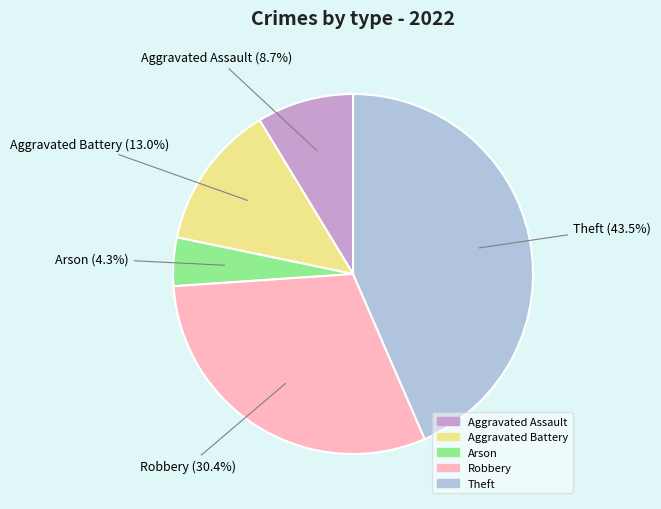

To the nearest percent, what percentage of the pie is Robbery?

30%